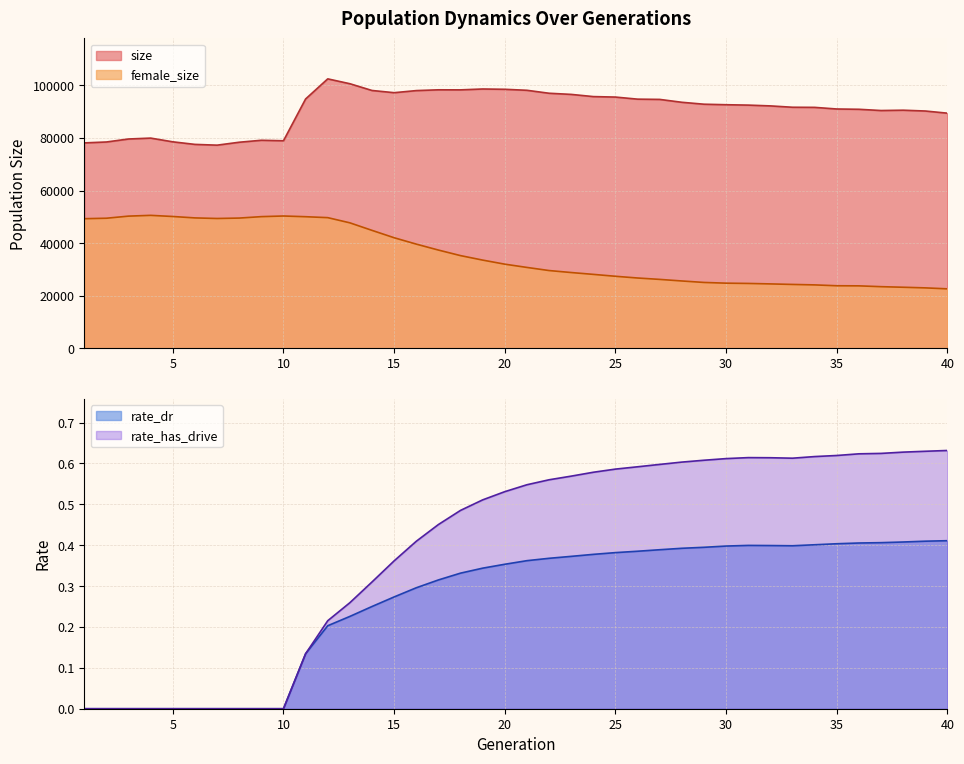

Reading left to right, transcribe all the data shown in this chart.

size: 78155.0	78500.0	79640.0	79980.0	78560.0	77585.0	77294.0	78405.0	79154.0	78966.0	94864.0	102514.0	100665.0	98094.0	97256.0	98051.0	98349.0	98329.0	98660.0	98546.0	98167.0	97041.0	96605.0	95771.0	95588.0	94797.0	94697.0	93604.0	92872.0	92677.0	92530.0	92228.0	91715.0	91671.0	91053.0	90940.0	90468.0	90592.0	90284.0	89461.0
female_size: 49315.0	49495.0	50298.0	50589.0	50157.0	49618.0	49397.0	49556.0	50101.0	50344.0	50074.0	49718.0	47743.0	44877.0	42074.0	39649.0	37387.0	35273.0	33569.0	32017.0	30779.0	29594.0	28837.0	28135.0	27411.0	26755.0	26225.0	25627.0	25065.0	24792.0	24687.0	24510.0	24309.0	24133.0	23809.0	23769.0	23458.0	23239.0	23000.0	22629.0
rate_dr: 0.0	0.0	0.0	0.0	0.0	0.0	0.0	0.0	0.0	0.0	0.1	0.2	0.2	0.3	0.3	0.3	0.3	0.3	0.3	0.4	0.4	0.4	0.4	0.4	0.4	0.4	0.4	0.4	0.4	0.4	0.4	0.4	0.4	0.4	0.4	0.4	0.4	0.4	0.4	0.4
rate_has_drive: 0.0	0.0	0.0	0.0	0.0	0.0	0.0	0.0	0.0	0.0	0.1	0.2	0.3	0.3	0.4	0.4	0.5	0.5	0.5	0.5	0.5	0.6	0.6	0.6	0.6	0.6	0.6	0.6	0.6	0.6	0.6	0.6	0.6	0.6	0.6	0.6	0.6	0.6	0.6	0.6